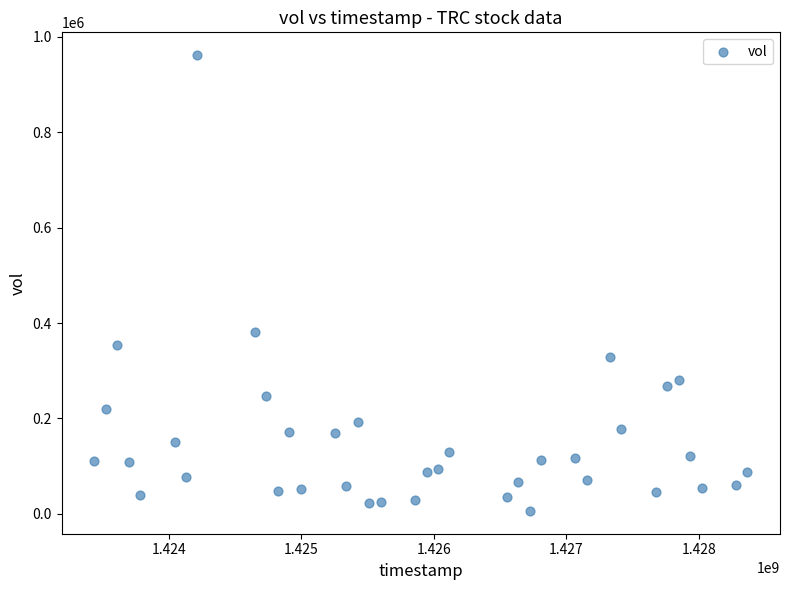

What is the range of Y values (max minus min)?

955900